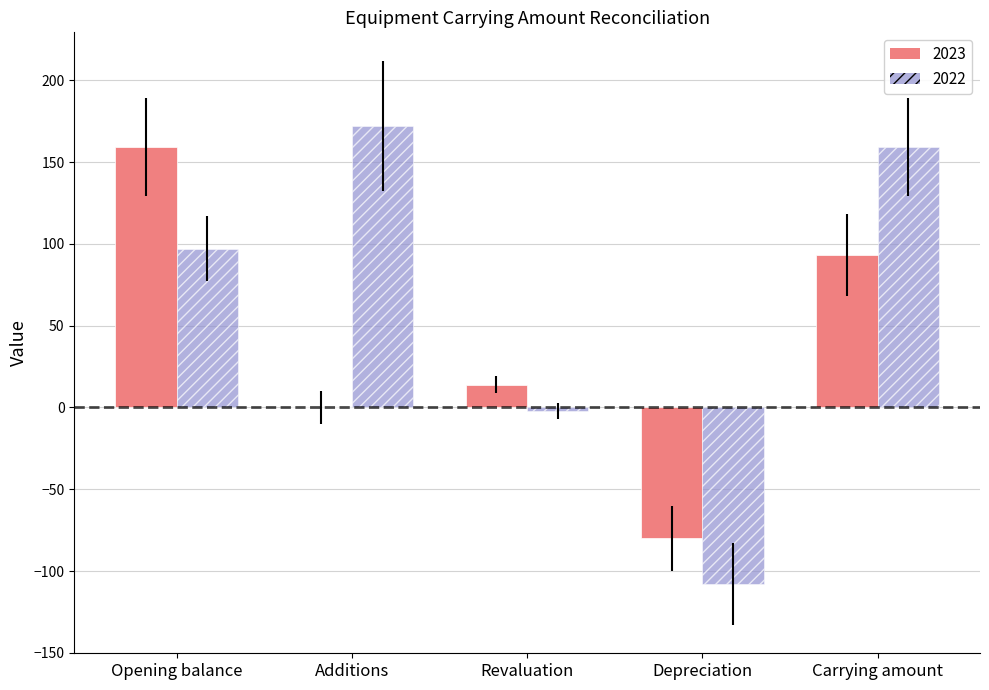

How many categories are shown in the chart?

5